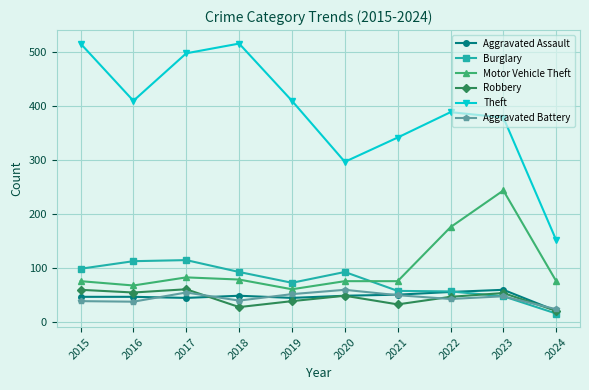

At which category does Theft reach its first local peak?

2018